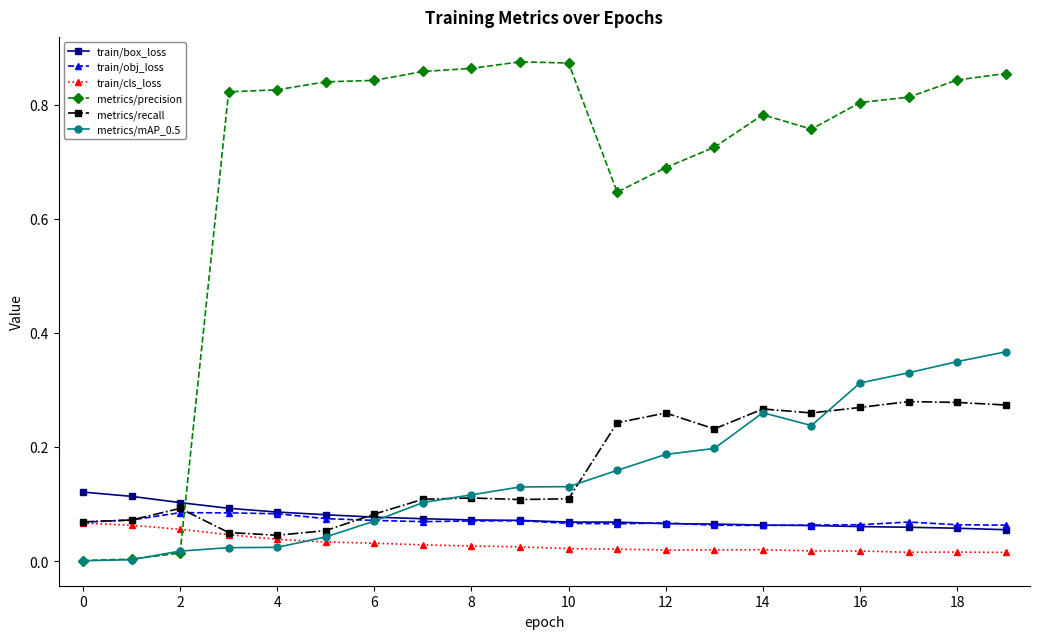

Which series has the largest total across all categories?

metrics/precision